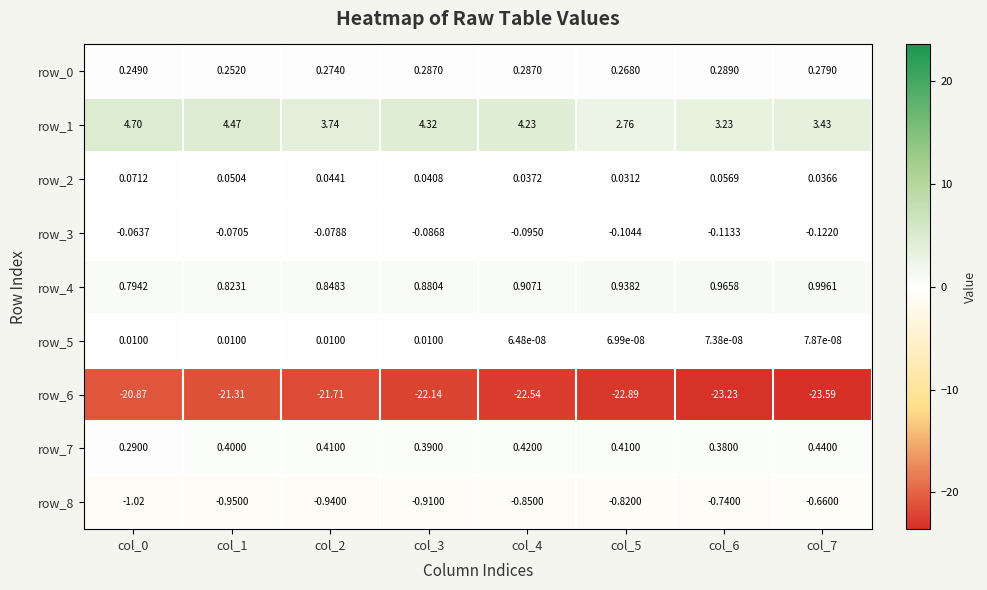

Is the value of row_6 at col_3 greater than the value of row_1 at col_6?

No